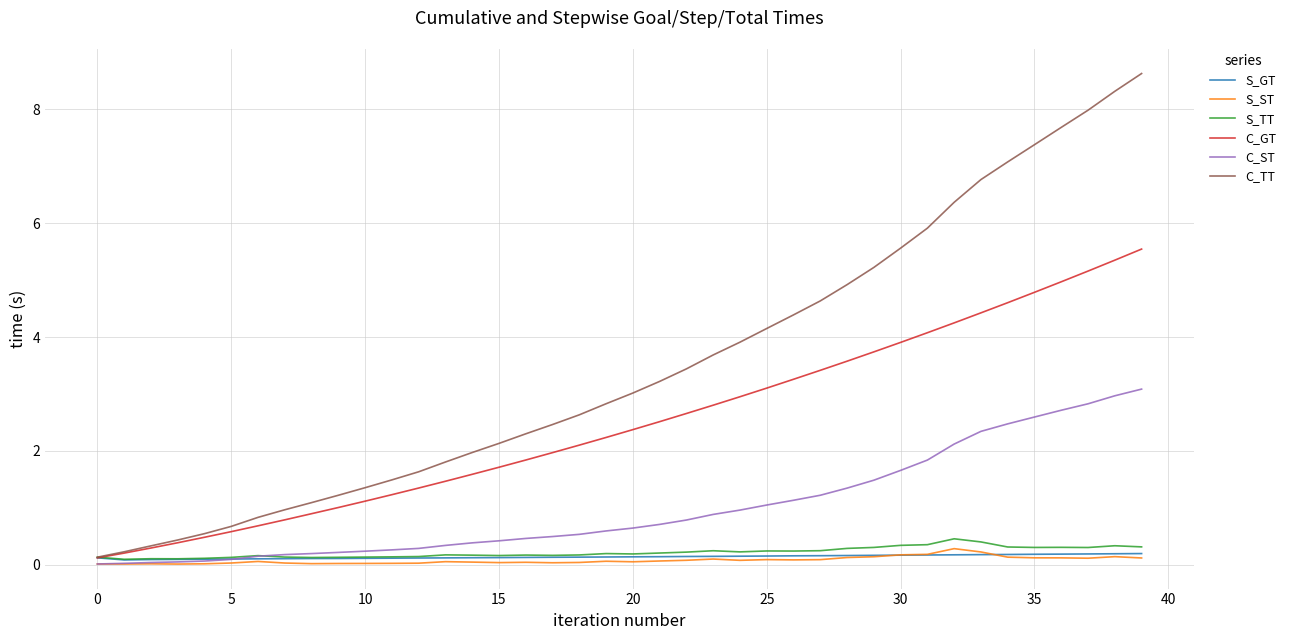

What is the maximum value shown in the chart?

8.6